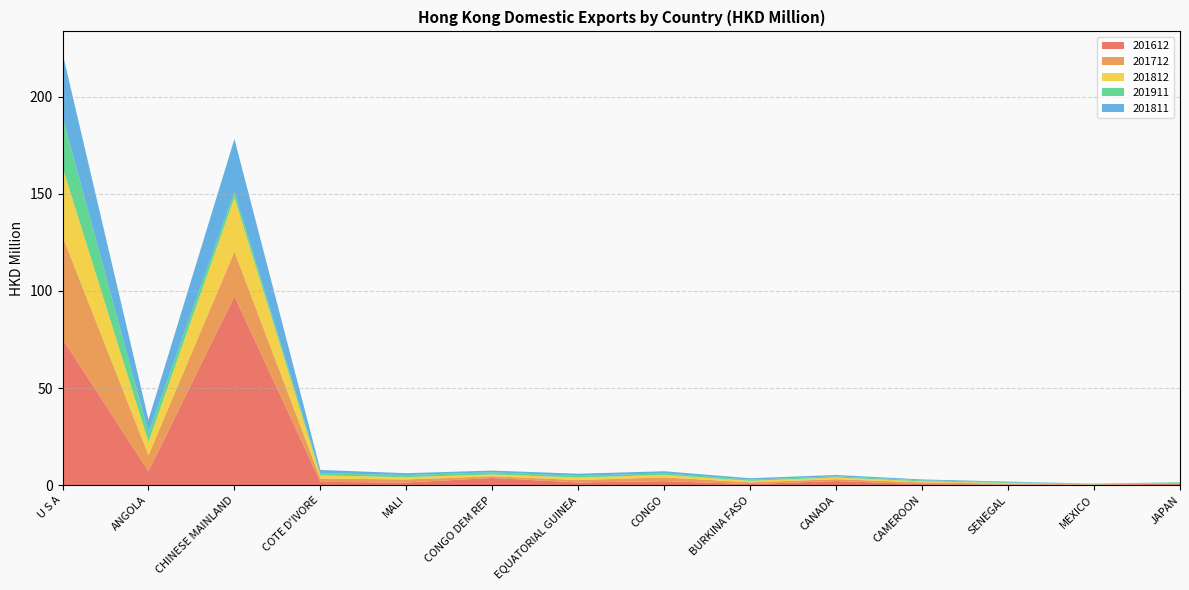

Reading left to right, extract all data points from this chart.

201612: 75.4	7.2	97.3	1.7	1.4	3.7	1.4	2.1	0.6	2.2	0.6	0.4	0.2	0.9
201712: 52.7	8.3	23.0	1.7	1.6	0.9	1.3	2.0	0.9	0.9	0.9	0.4	0.2	0.2
201812: 35.6	6.8	27.9	1.6	1.2	1.0	1.3	1.3	0.8	0.9	0.5	0.4	0.0	0.1
201911: 26.0	4.8	2.8	1.2	1.1	1.1	0.8	0.8	0.6	0.6	0.6	0.4	0.4	0.3
201811: 32.8	6.7	27.3	1.6	0.9	0.9	1.1	1.1	0.7	0.7	0.5	0.3	0.0	0.1